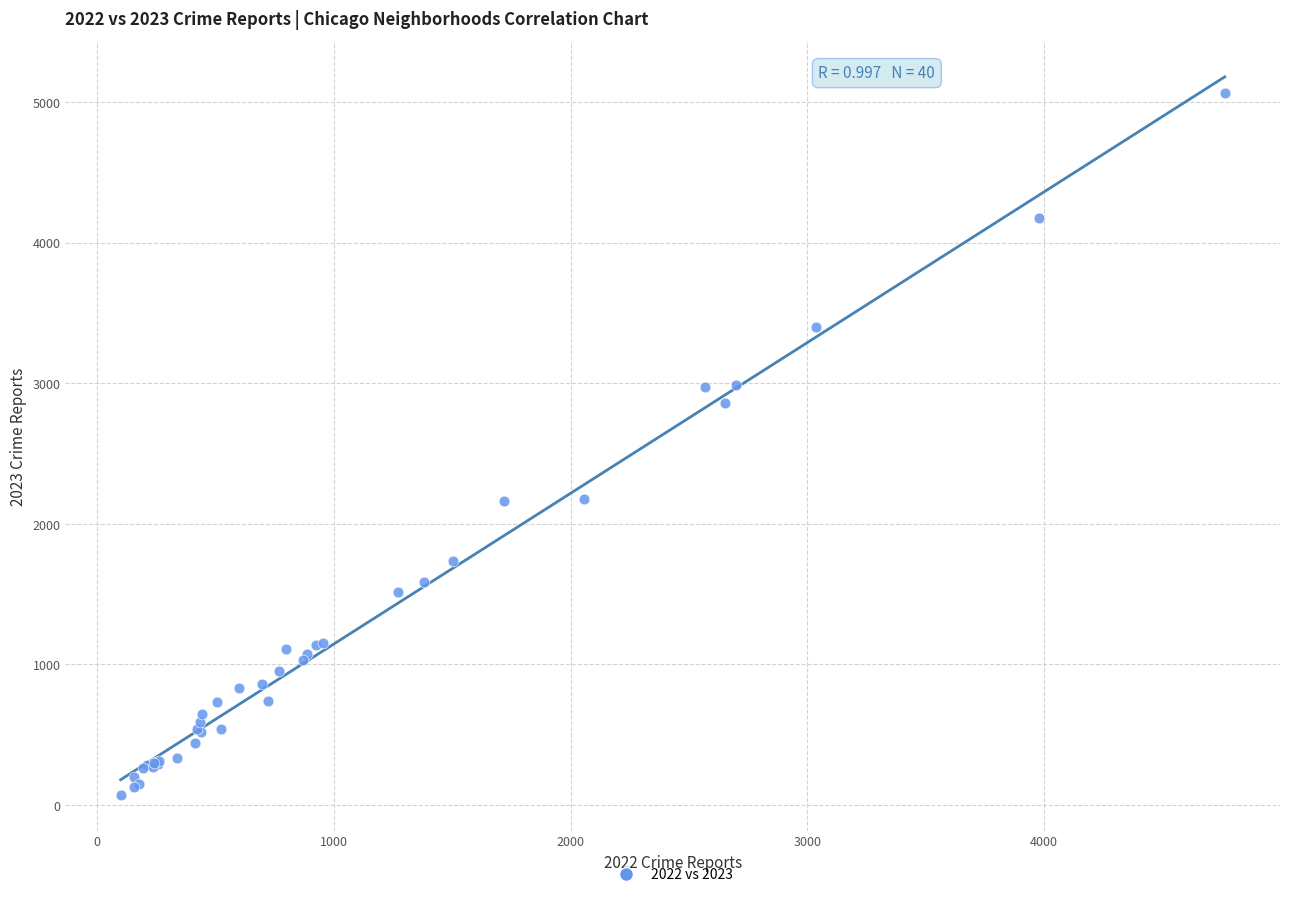

What Y value in the scatter plot is closest to 2568?

2862